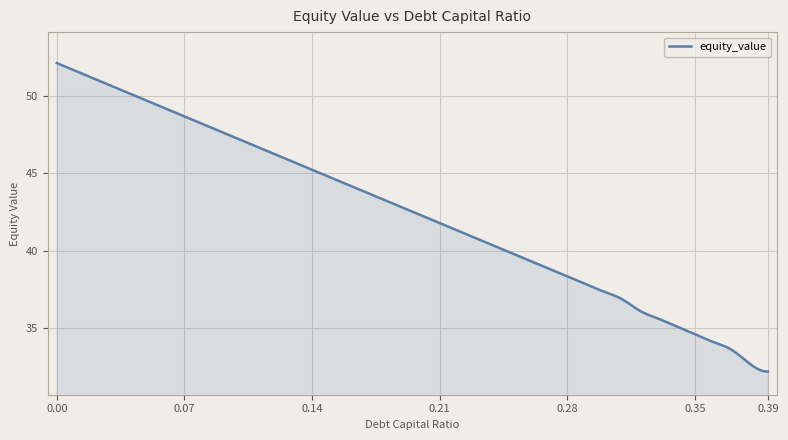

What is the difference between the maximum and minimum values?

19.9